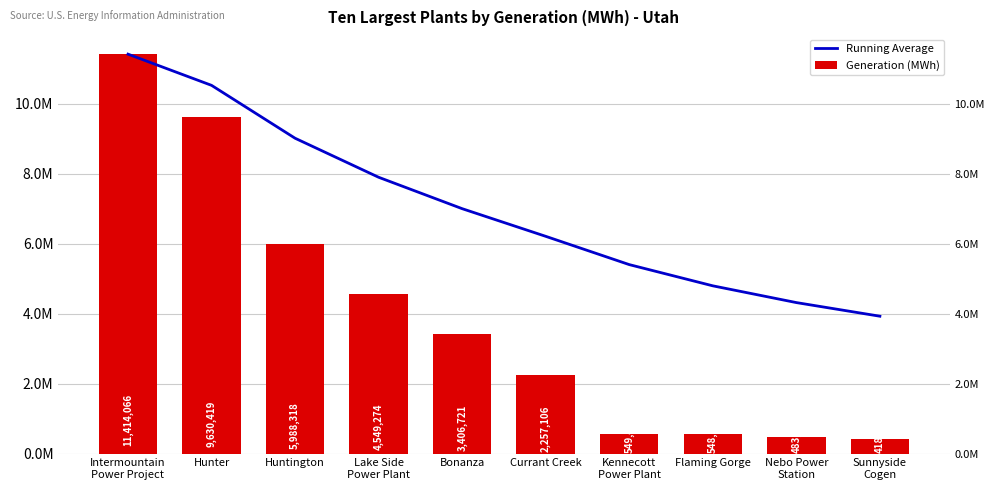

List the series in order of their overall mean, highest first.

Running Average, Generation (MWh)